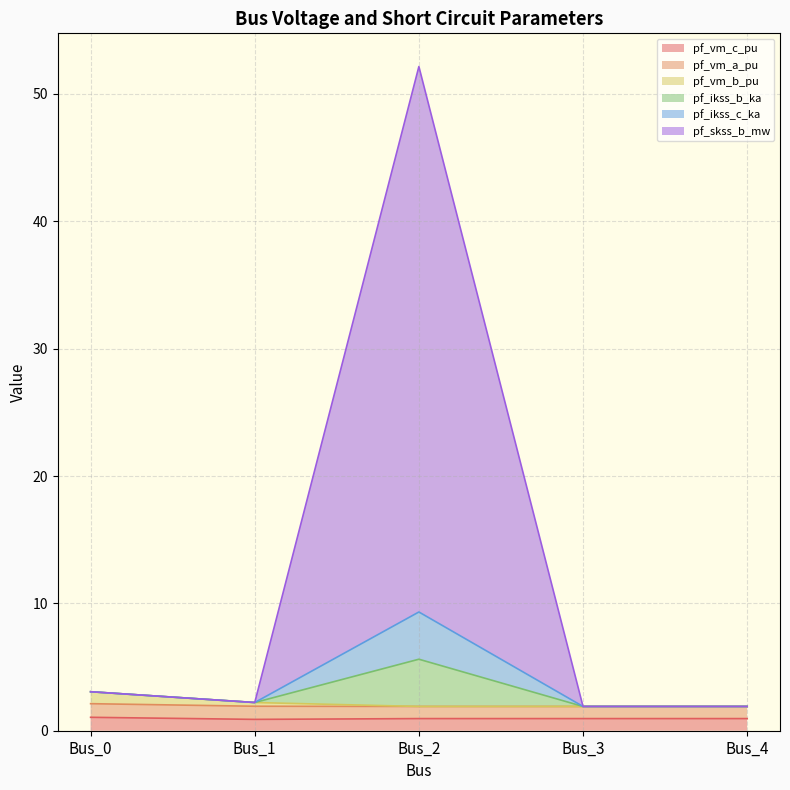

Does the chart have visible grid lines?

Yes